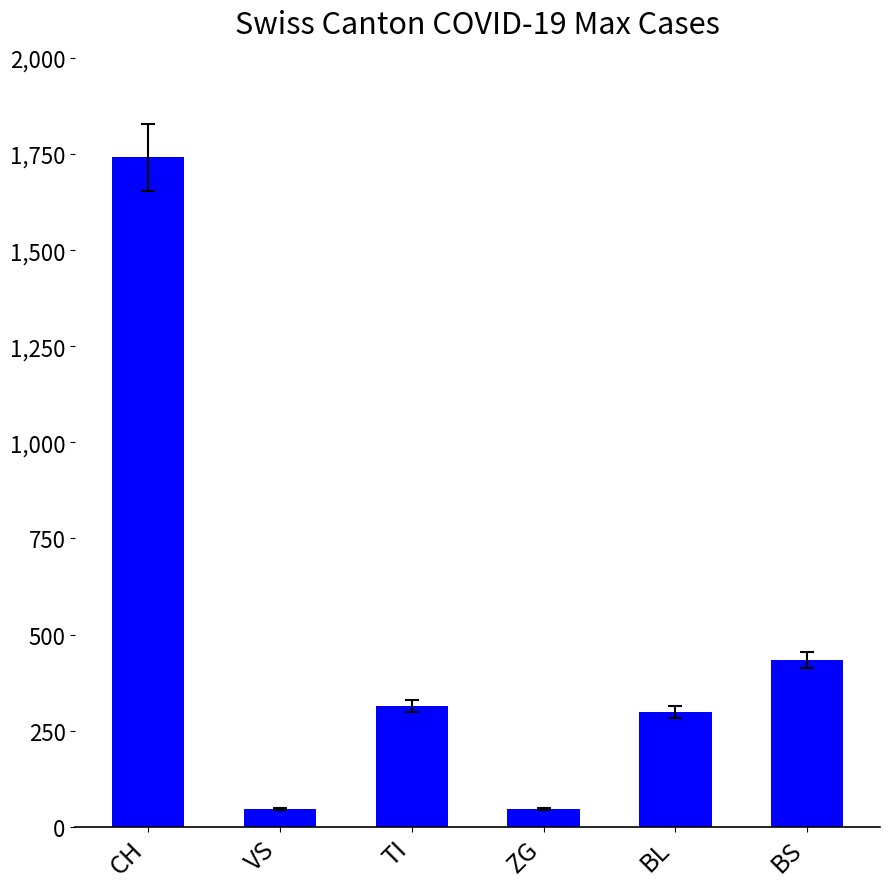

At which label is the value closest to 894?

BS